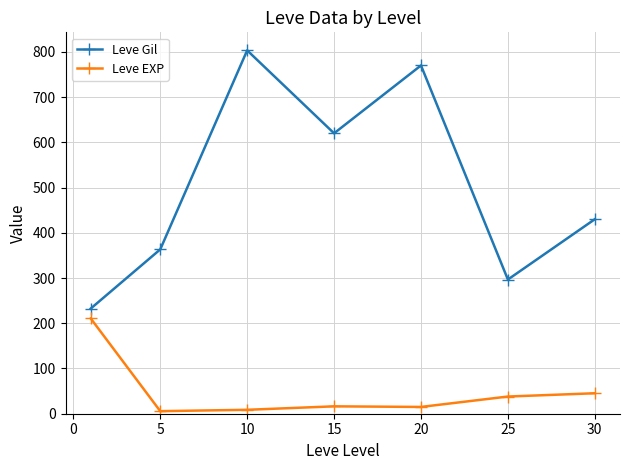

Rank the series by their average value, from lowest to highest.

Leve EXP, Leve Gil